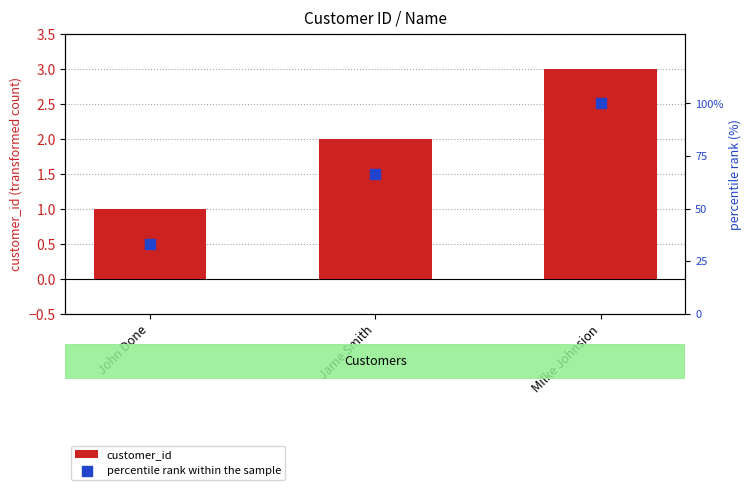

Which series has the widest spread of Y values?

percentile rank within the sample